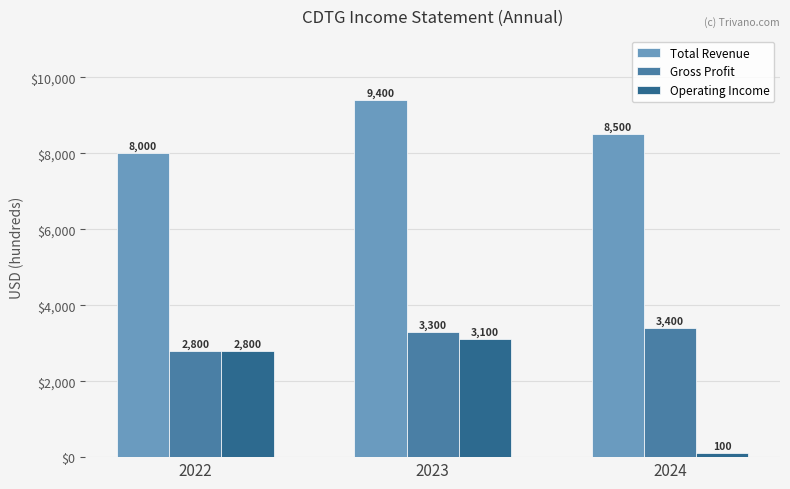

What is the difference between the second highest and minimum values in the Gross Profit series?

500